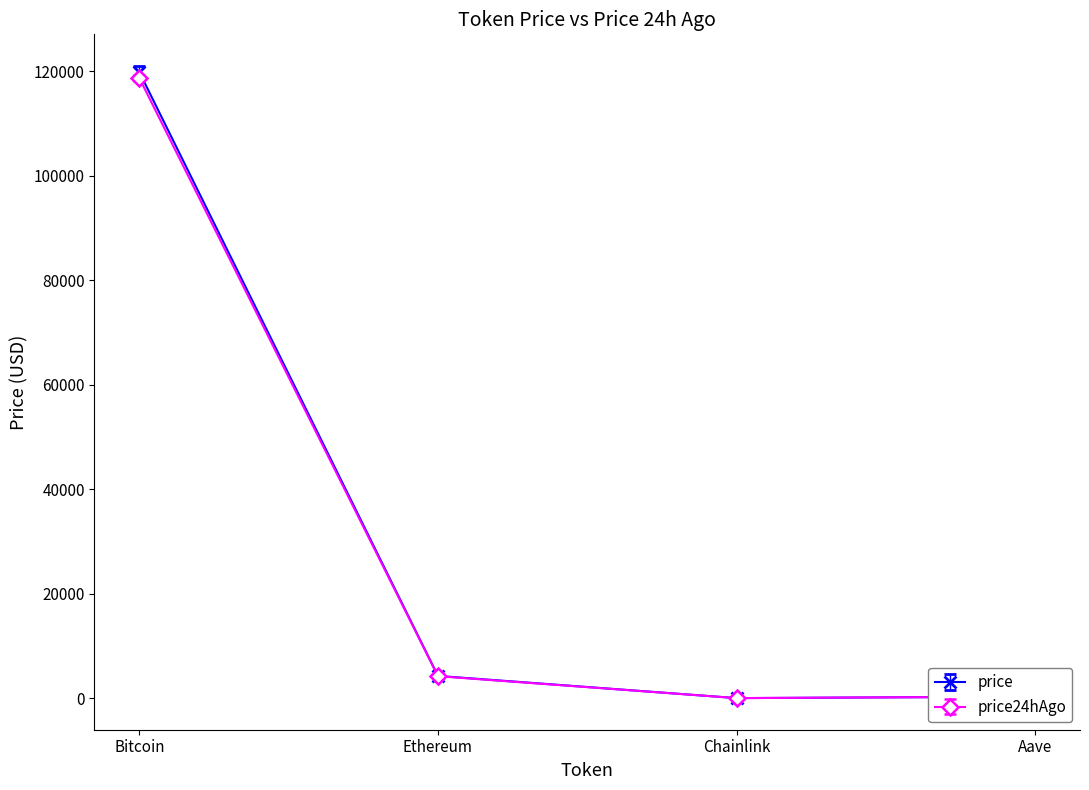

What is the value of the price24hAgo point at the 4th from the left?

306.2